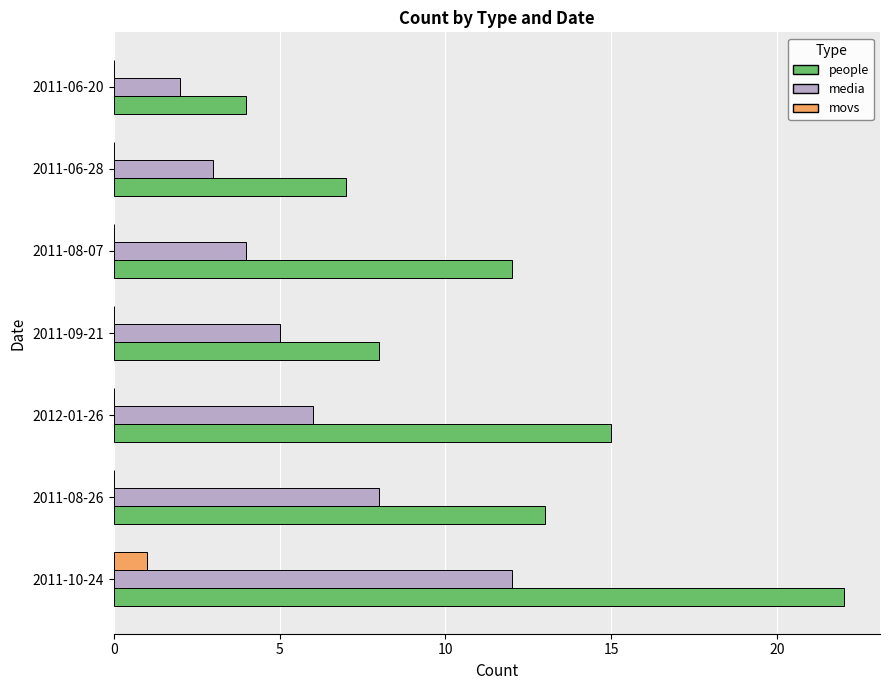

What is the sum of all people values?

81